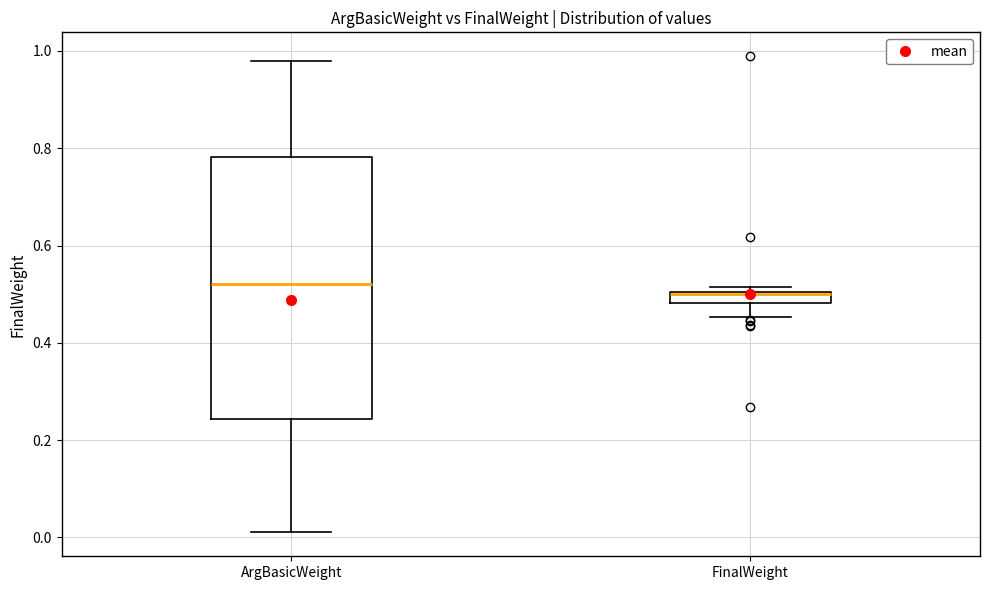

Comparing the boxes themselves (not the whiskers), which one is the tallest?

ArgBasicWeight